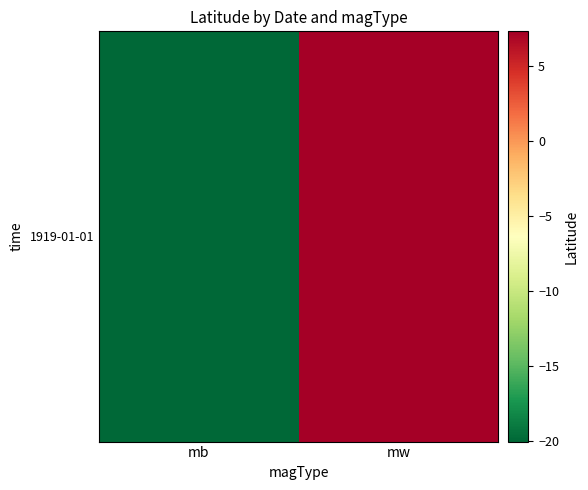

Read the value at mb.

-20.0